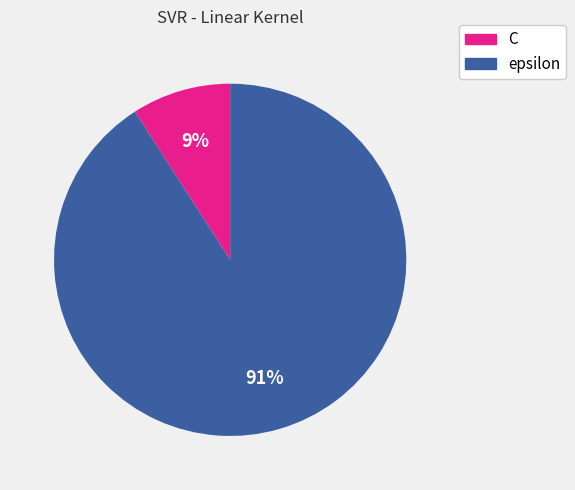

Does epsilon account for over 50% of the chart?

Yes